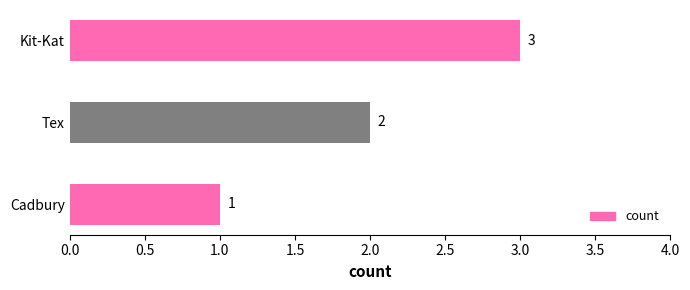

How many values are between 1 and 3?

3